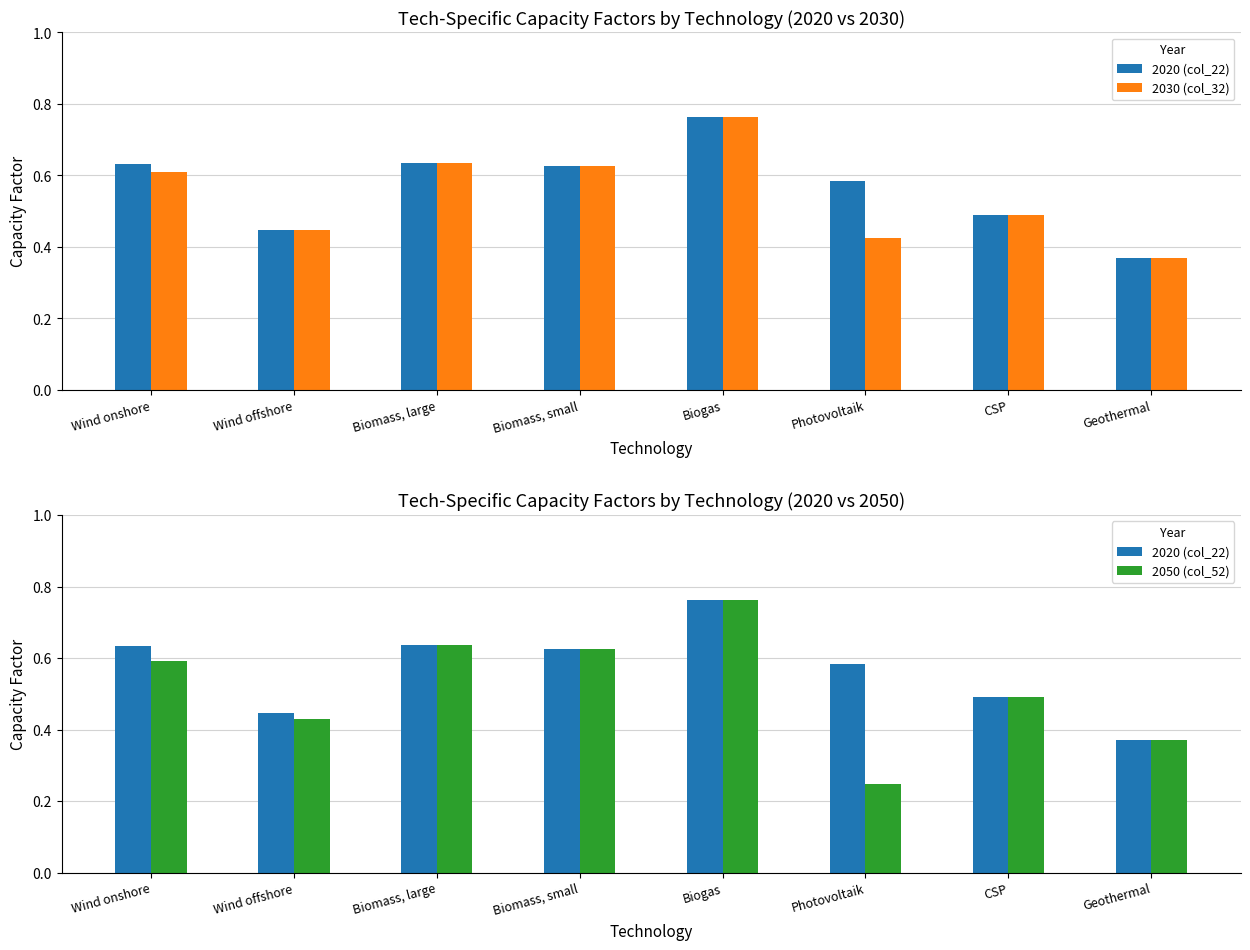

Rank the series by their maximum value, from lowest to highest.

2020 (col_22), 2030 (col_32), 2050 (col_52)